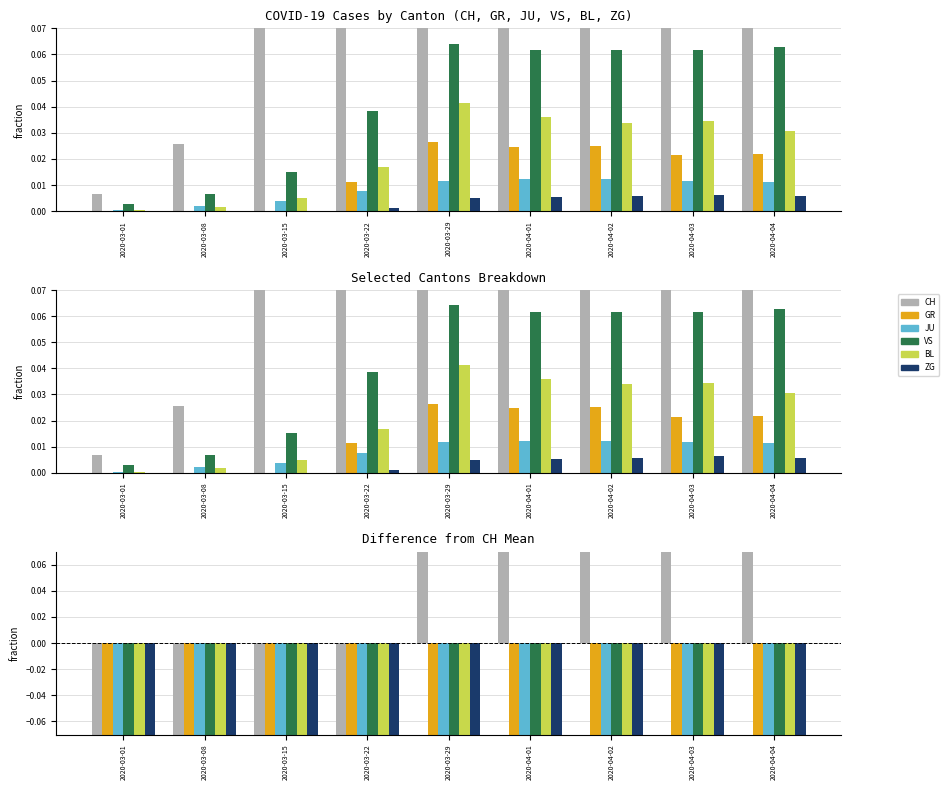

What is the total value across all series at 2020-03-15?

-3.5